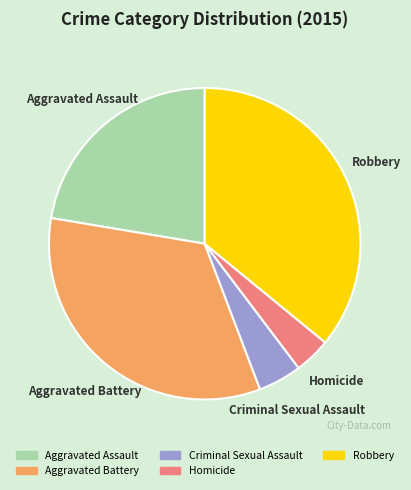

The Robbery slice represents 30% of the pie. True or false?

False